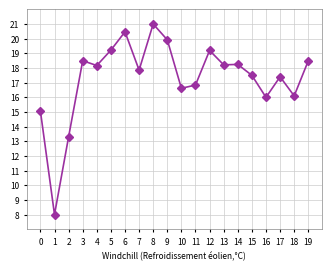

What is the value of the 7th point from the left?

20.5